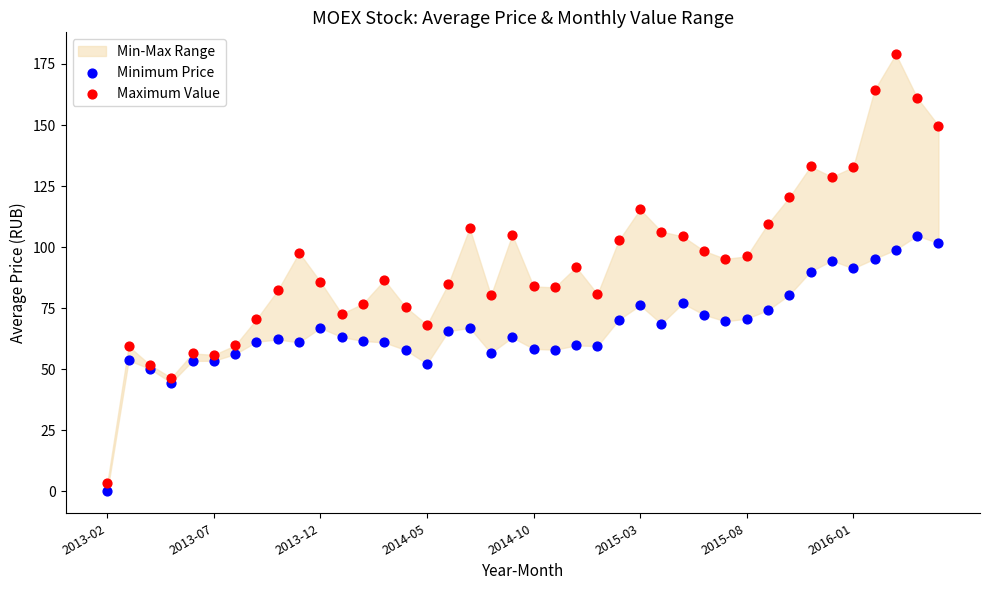

Which series has the widest spread of Y values?

Maximum Value